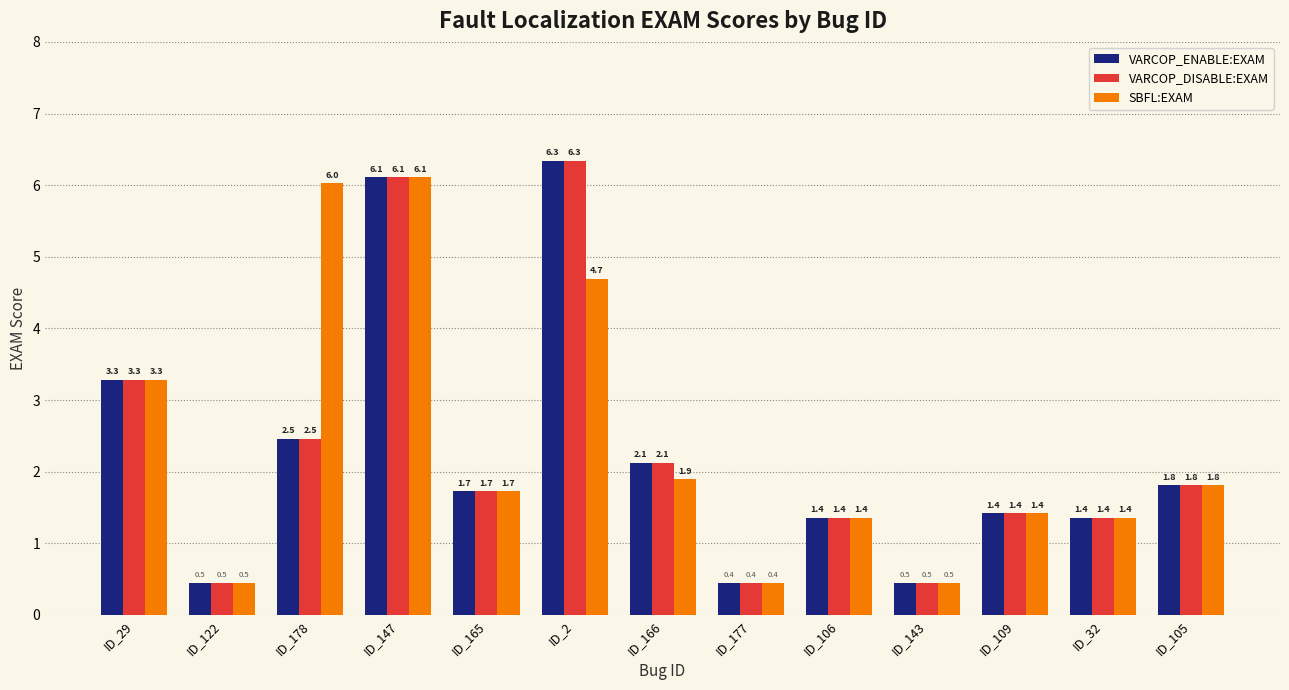

How many bars are there in each group?

3